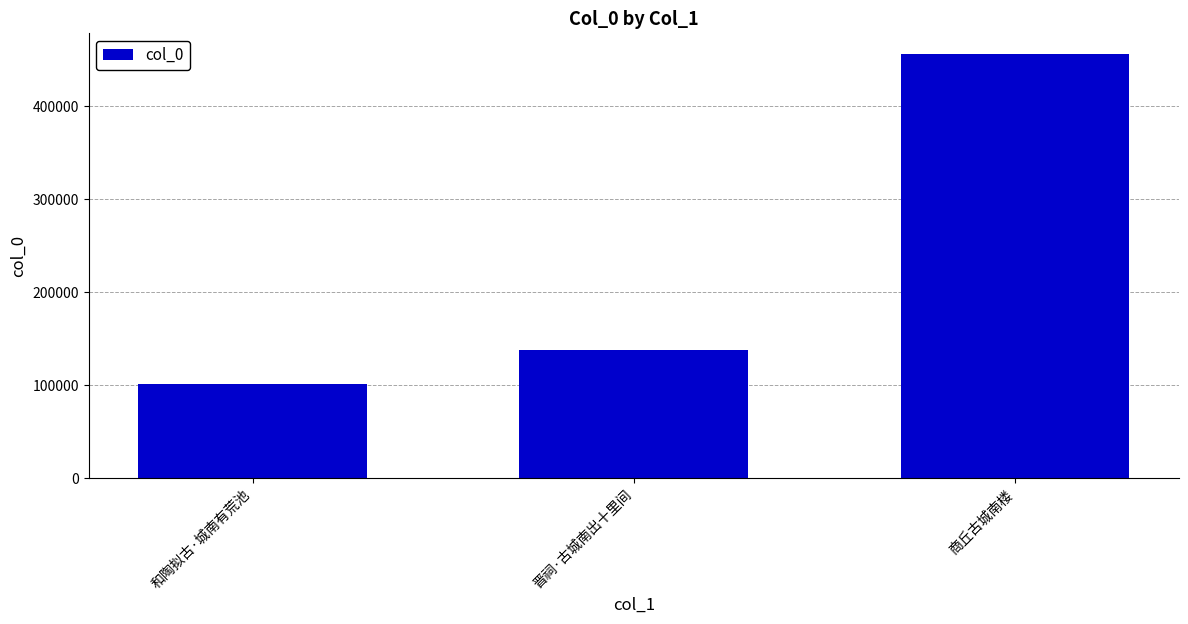

What value does the data have at 和陶拟古·城南有荒池?

100642